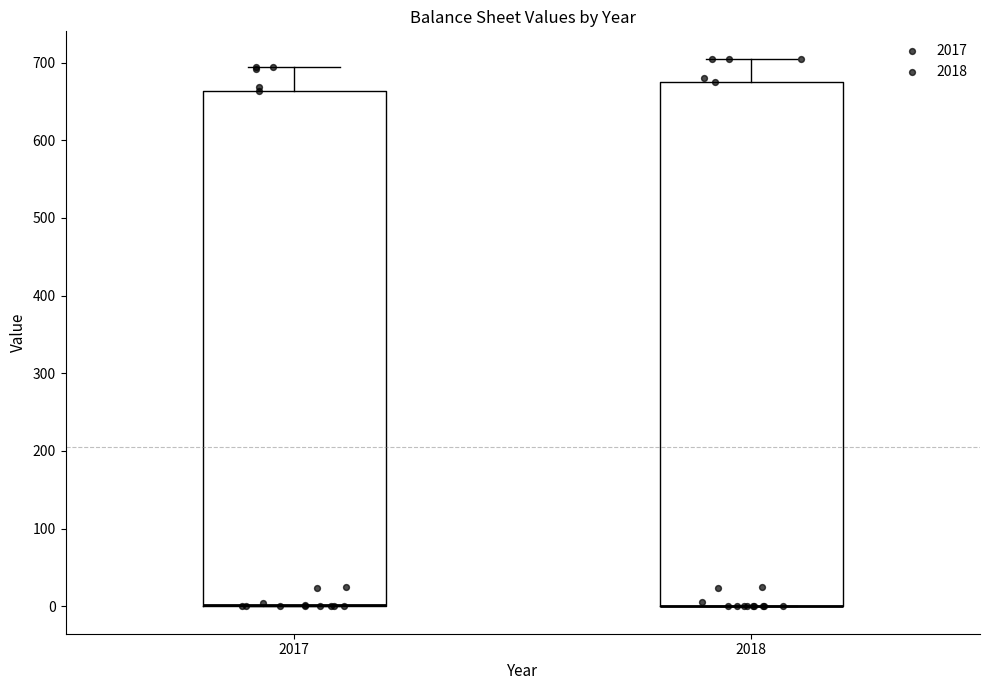

Comparing the boxes themselves (not the whiskers), which one is the tallest?

2018